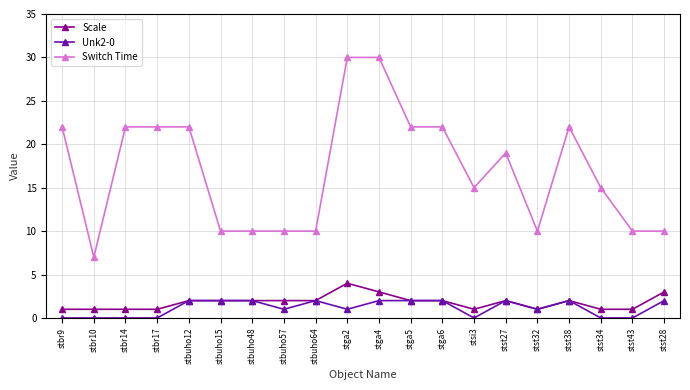

At which category does Switch Time reach its first local valley?

stbr10